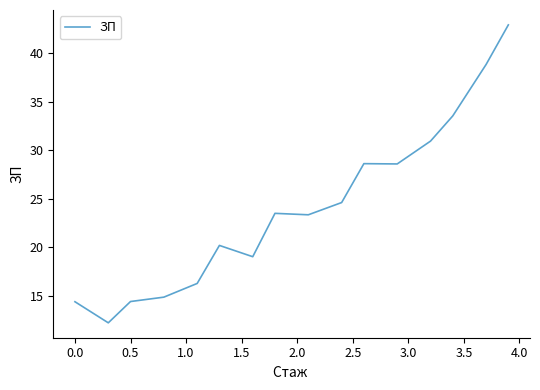

What is the difference between the maximum and minimum values?

30.6